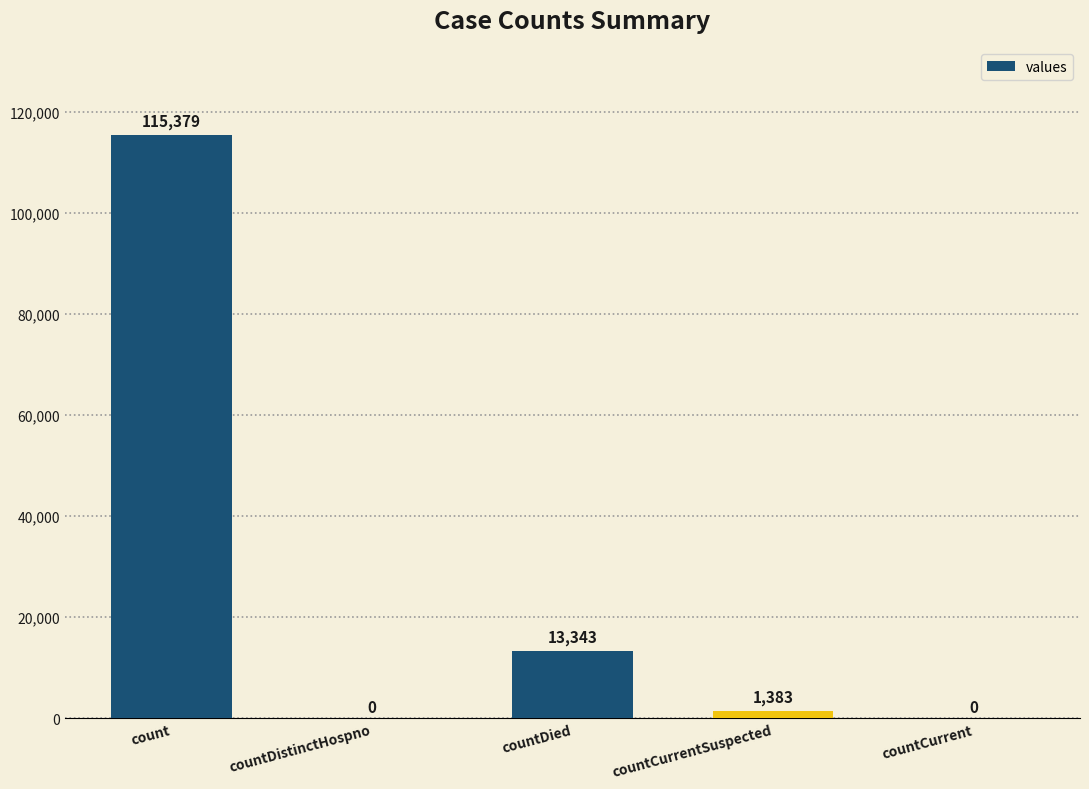

How many categories are shown in the chart?

5